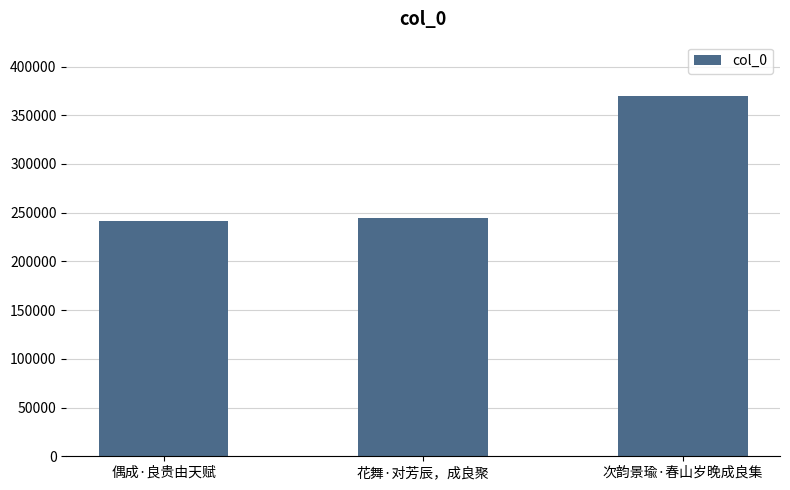

At which label is the value closest to 305570?

花舞·对芳辰，成良聚